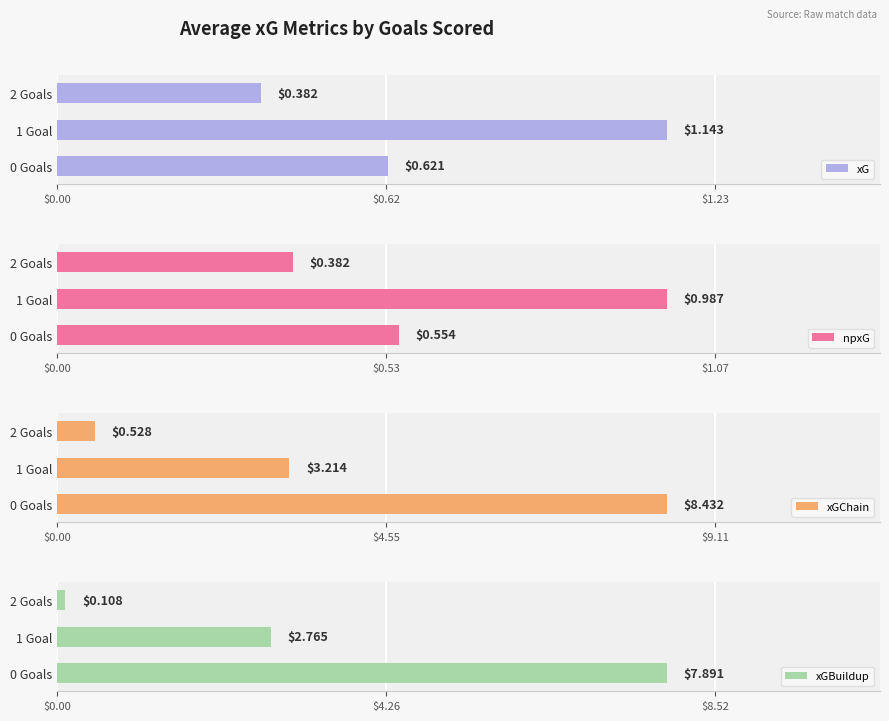

Rank the categories by xG value from lowest to highest.

2 Goals, 0 Goals, 1 Goal